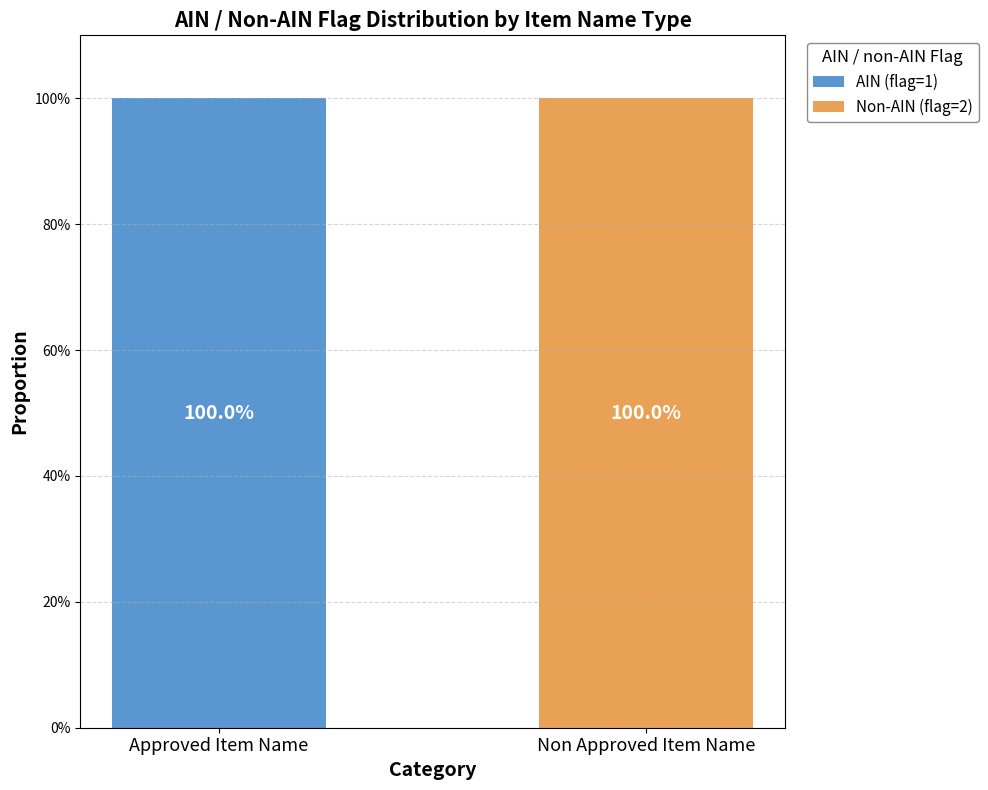

What is the maximum value for AIN (flag=1)?

100